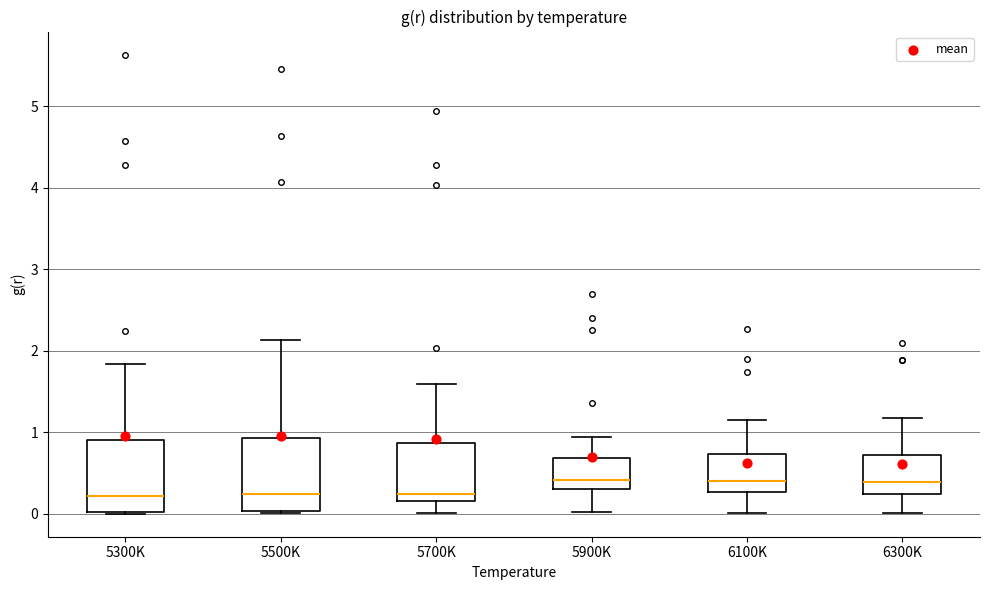

Reading left to right, read every box against the y-axis: the position of its median line, the range the box covers, and the ends of its whiskers. The values are not printed on the chart, so give them approximately, as read against the axis.

5300K: median 0.2, box 0.0 to 0.9, whiskers 0.0 to 1.8
5500K: median 0.2, box 0.0 to 0.9, whiskers 0.0 (just below the box's lower edge) to 2.1
5700K: median 0.2 (just above the box's lower edge), box 0.2 to 0.9, whiskers 0.0 to 1.6
5900K: median 0.4, box 0.3 to 0.7, whiskers 0.0 to 0.9
6100K: median 0.4, box 0.3 to 0.7, whiskers 0.0 to 1.2
6300K: median 0.4, box 0.2 to 0.7, whiskers 0.0 to 1.2